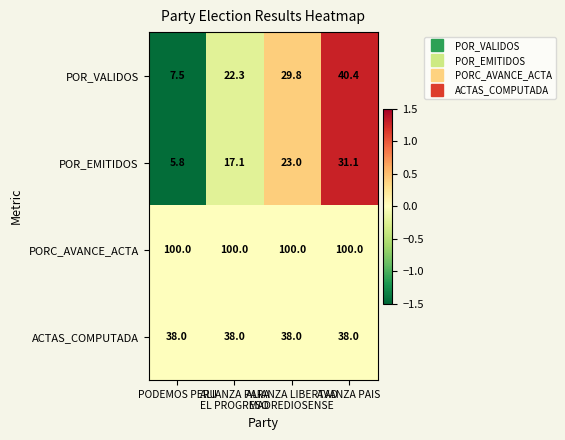

List the series in order of their peak value, highest first.

PORC_AVANCE_ACTA, POR_VALIDOS, ACTAS_COMPUTADA, POR_EMITIDOS